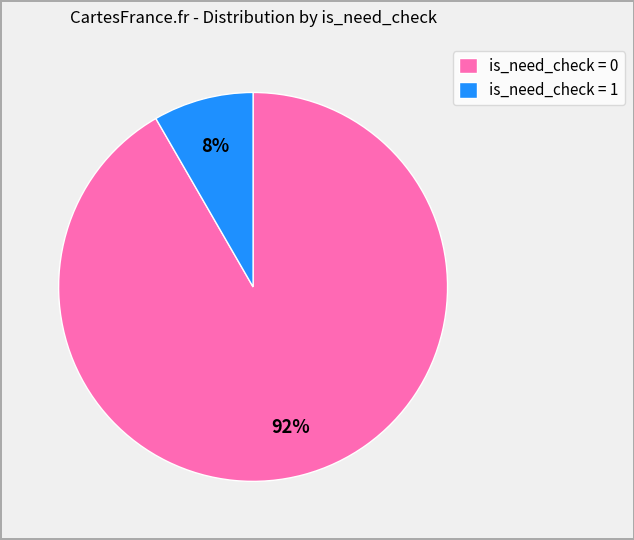

Is it true that is_need_check = 1 is 8% of the pie?

True